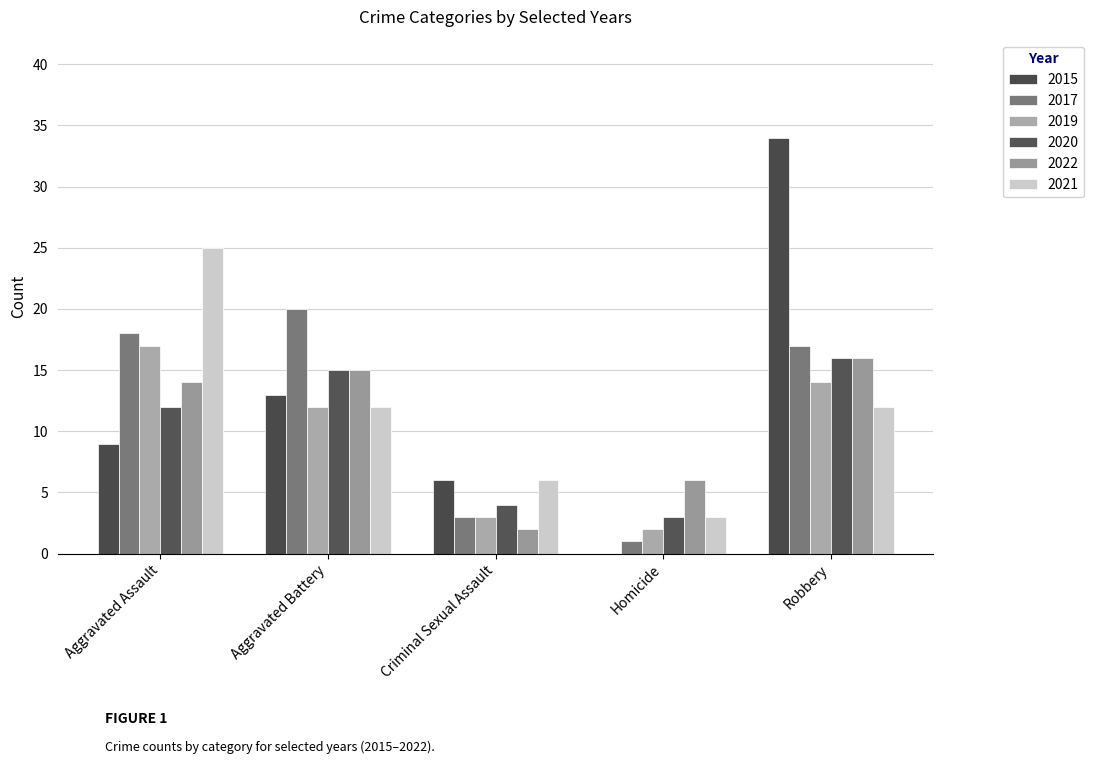

Which series changed the most between Aggravated Assault and Robbery?

2015